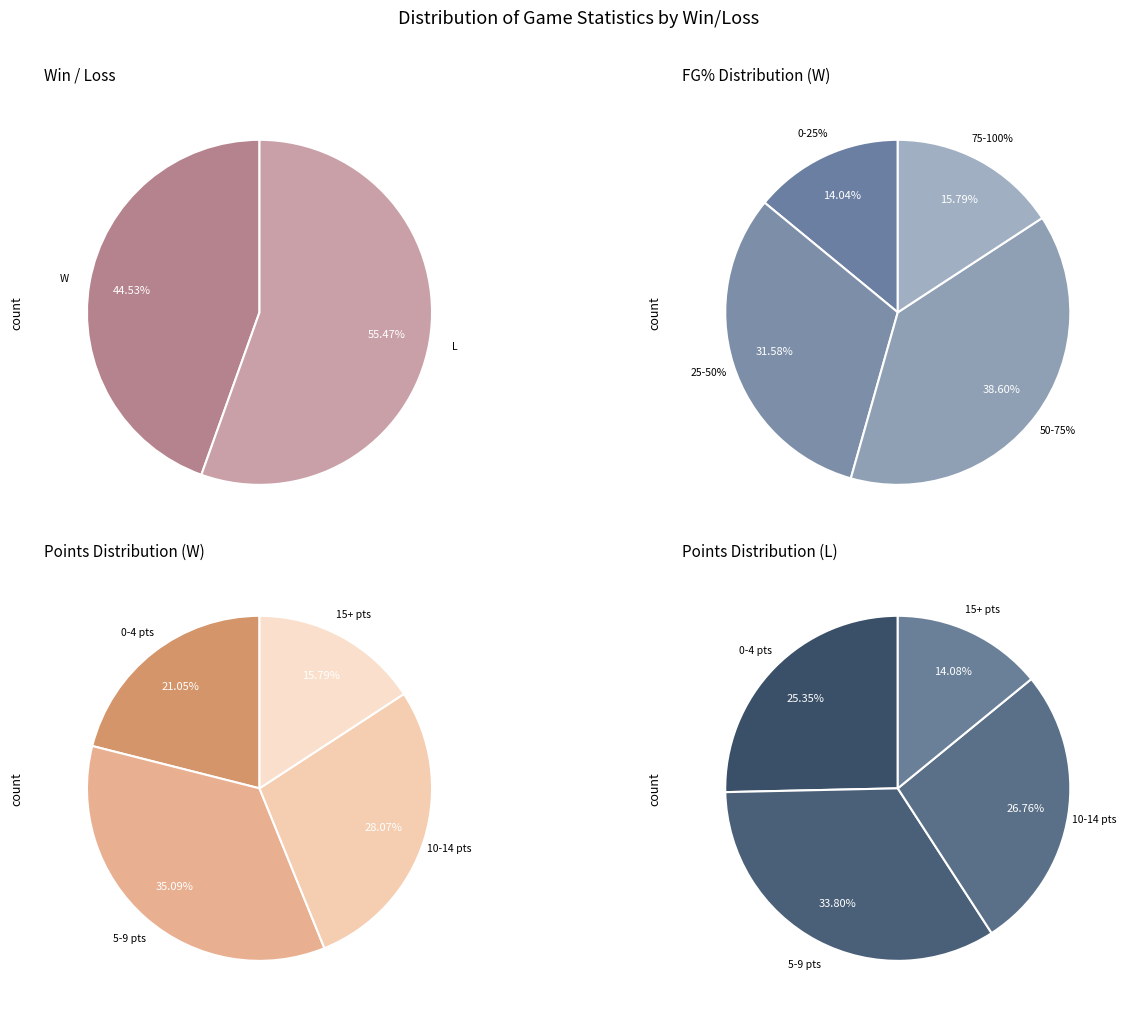

What is the ratio of the value at W to the value at FG%_W?

1.4